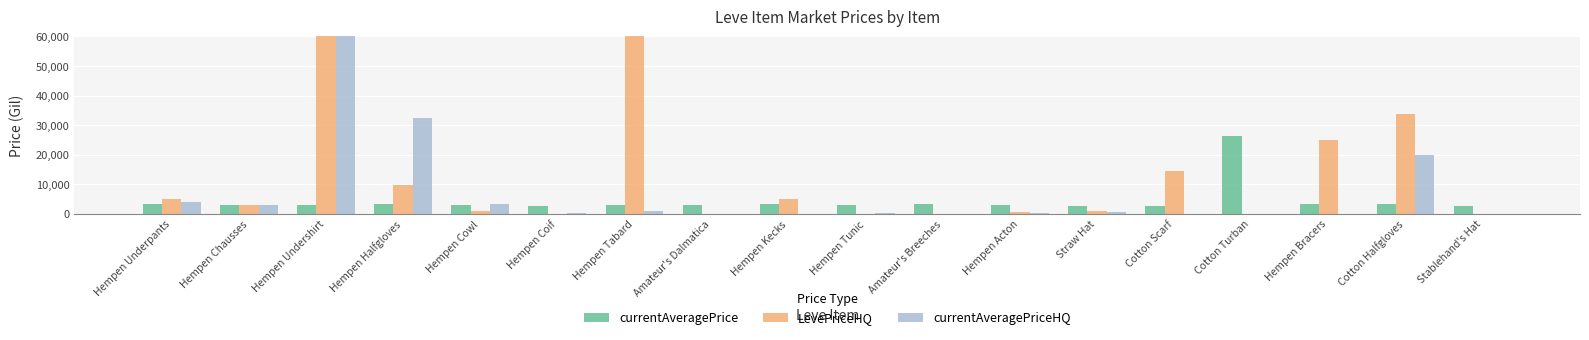

How many bars are there in total?

54